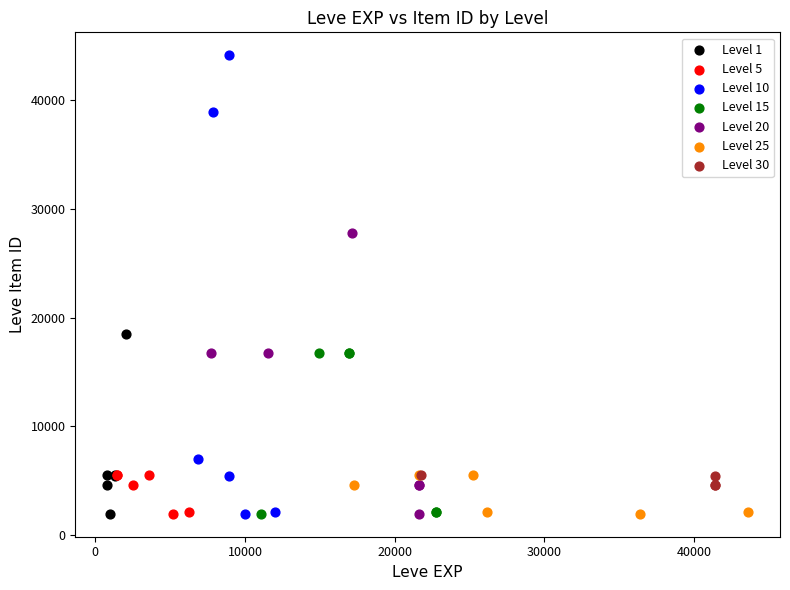

Which series has the largest Y range (max minus min)?

Level 10